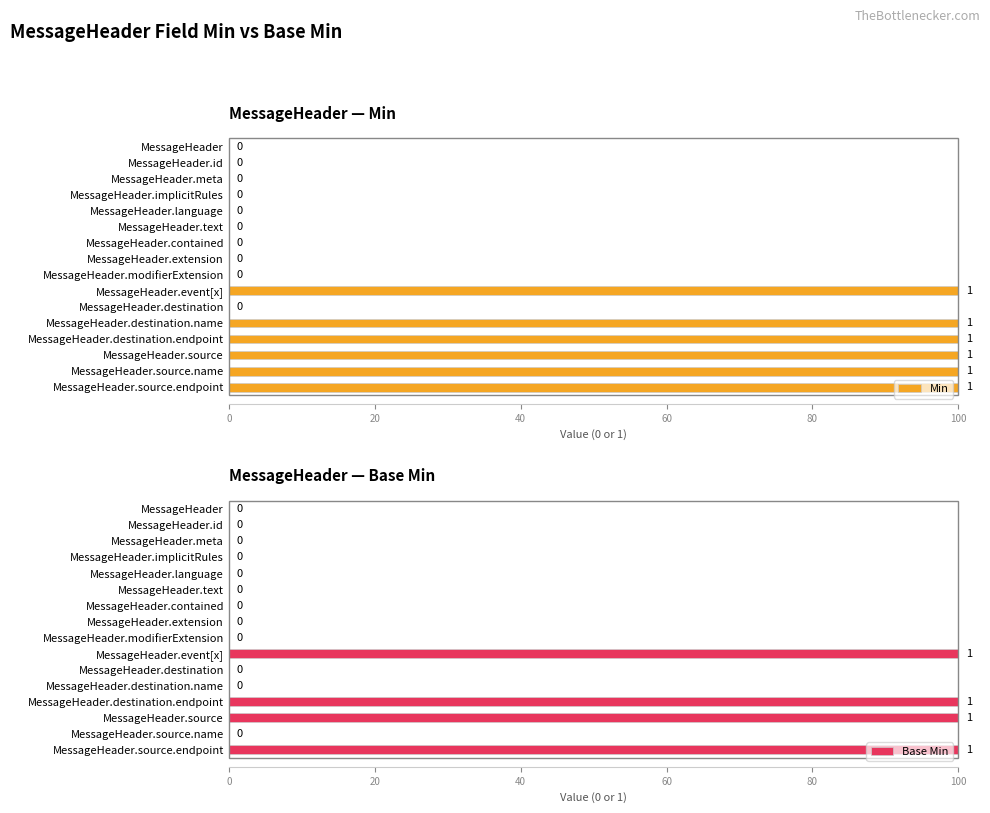

What is the maximum value for Min?

100